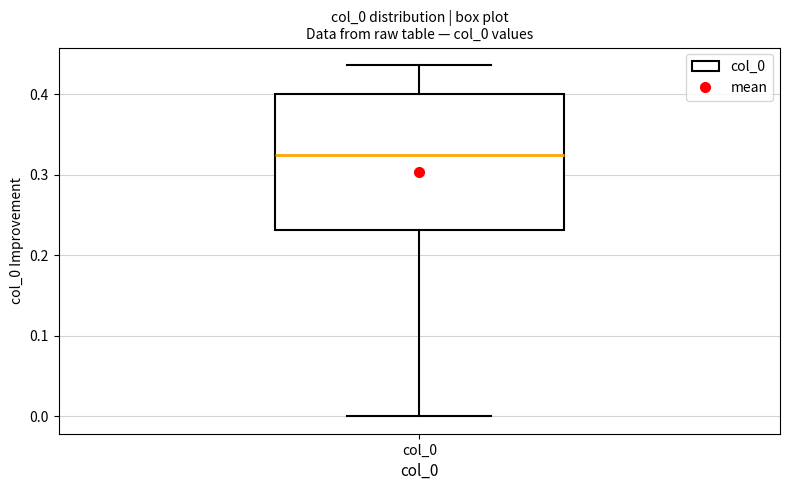

Transcribe this box plot: give where the median line is, the range the box spans, and where the two whiskers end, as read against the y-axis. The values are not printed on the chart, so give them approximately, as read against the axis.

median 0.32, box 0.23 to 0.40, whiskers 0.00 to 0.44